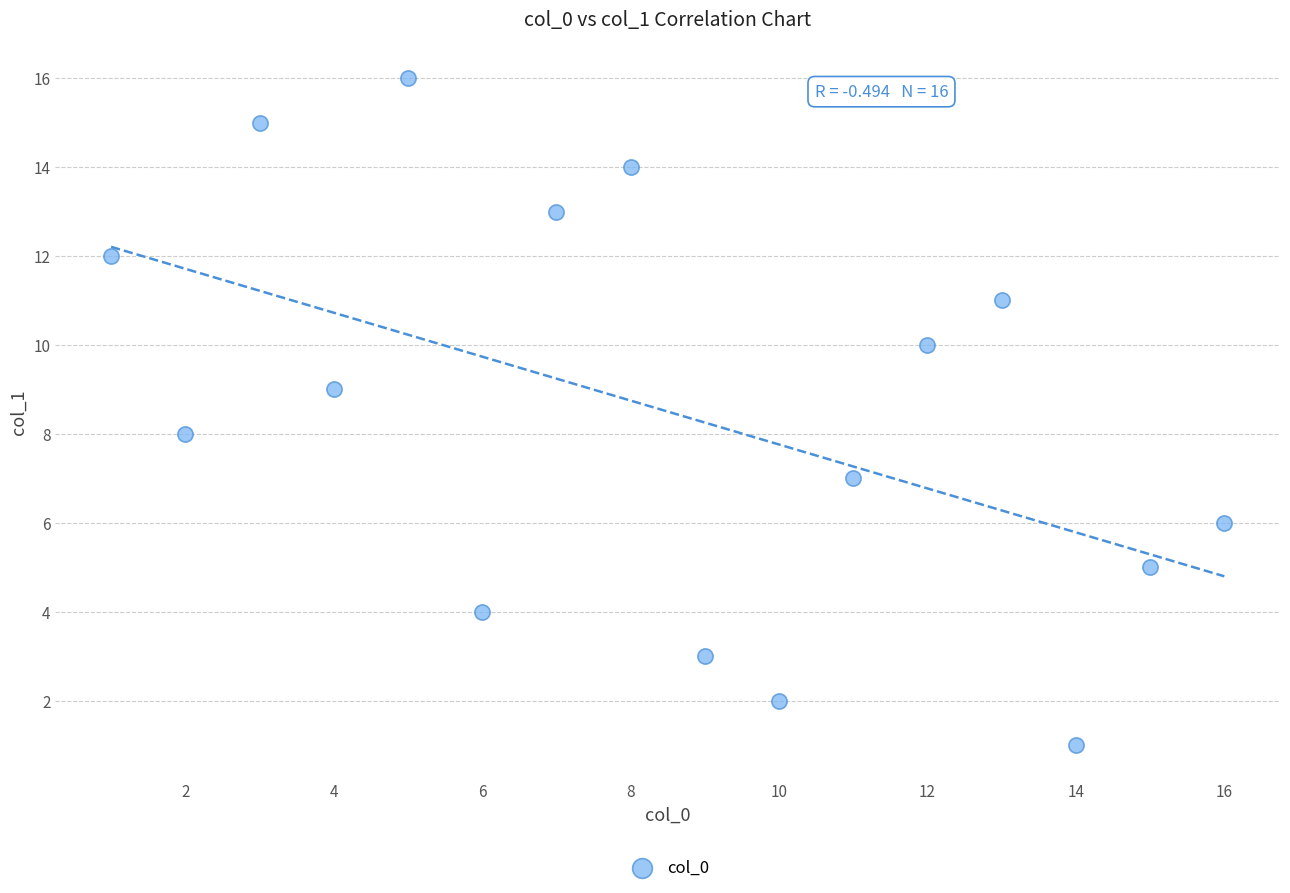

What is the range of X values (max minus min)?

15